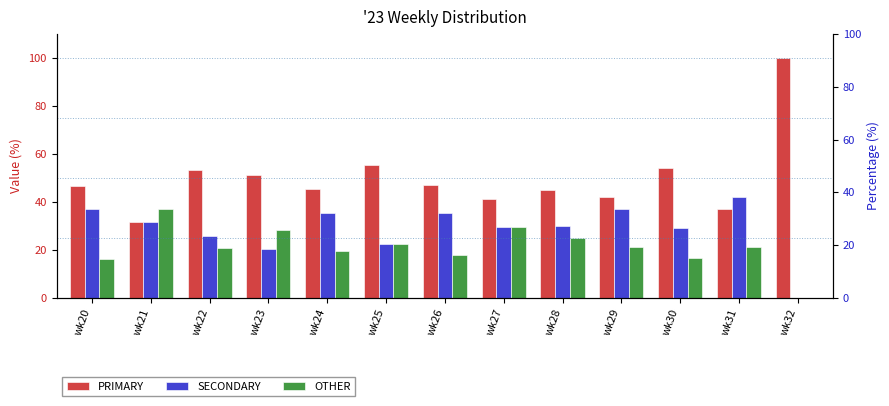

Rank the series by their maximum value, from lowest to highest.

OTHER, SECONDARY, PRIMARY